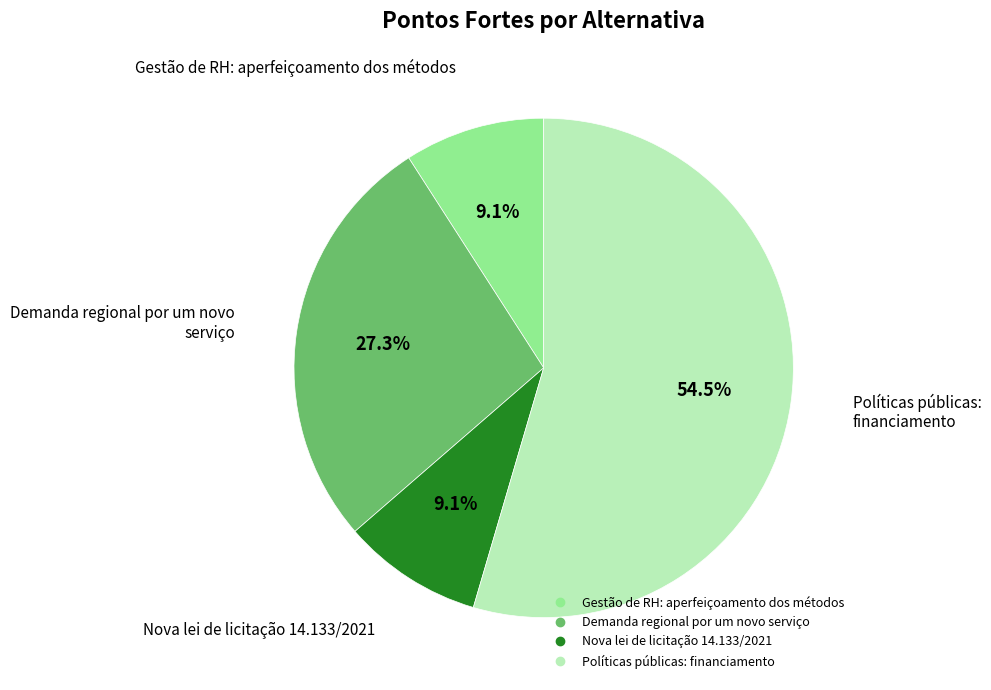

Is it true that Nova lei de licitação 14.133/2021 is 2% of the pie?

False